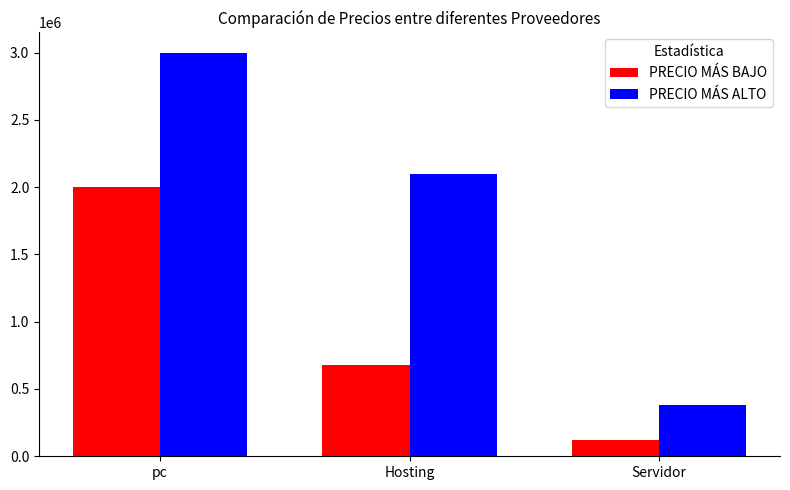

Rank the categories by PRECIO MÁS BAJO value from lowest to highest.

Servidor, Hosting, pc